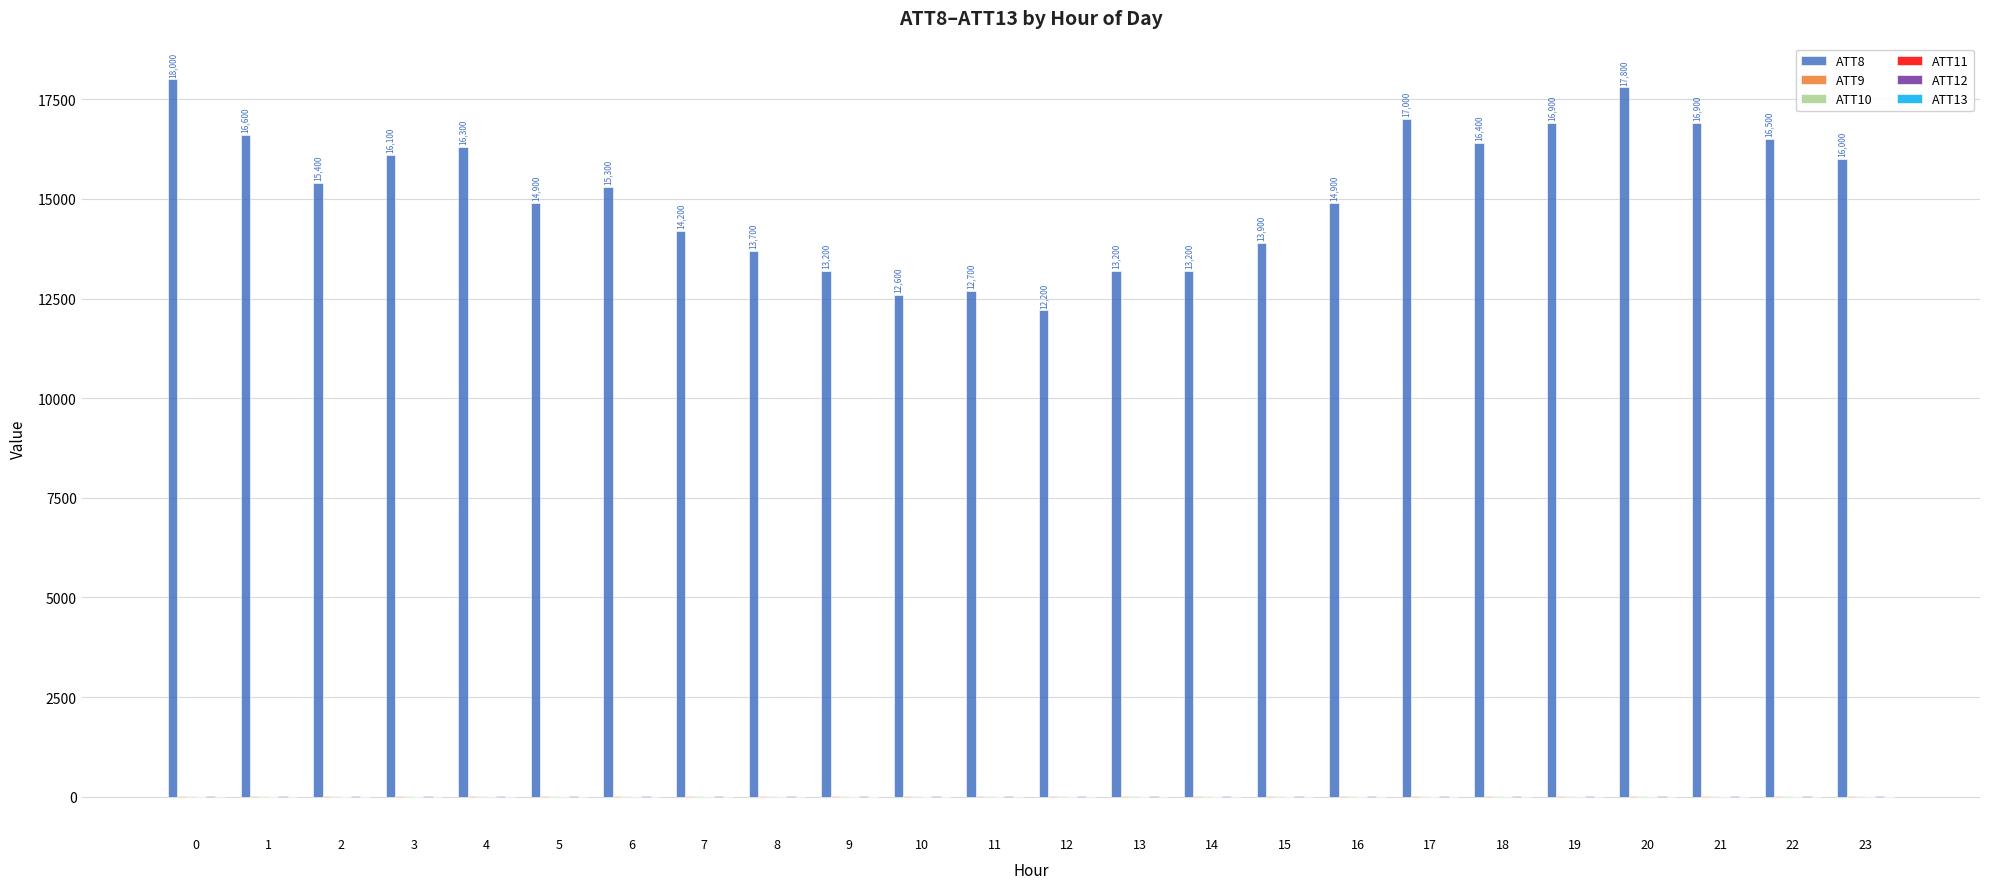

What value does the ATT8 series have at 1?

16600.0